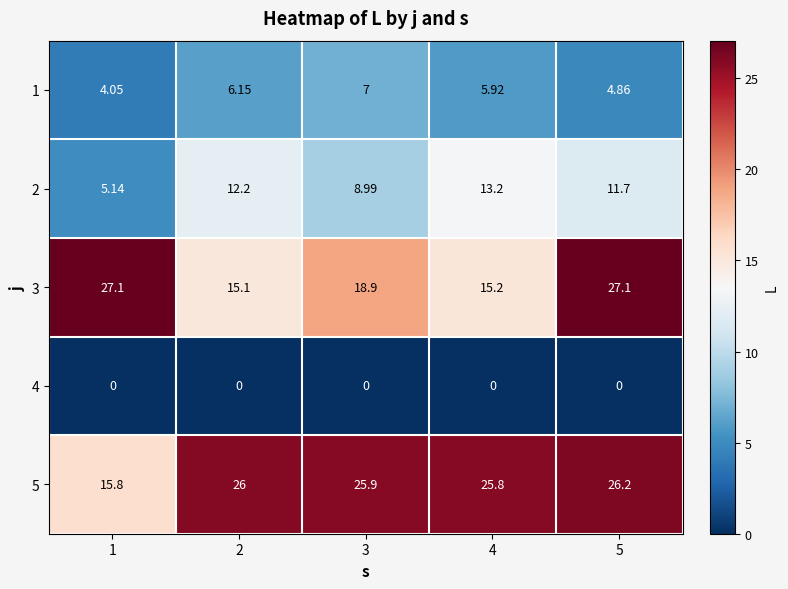

Is the value of 2 at 1 greater than the value of 1 at 2?

No